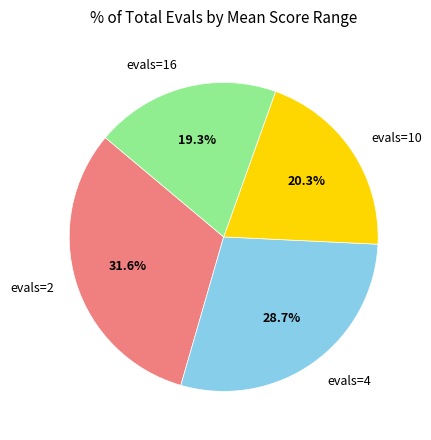

Is there a majority slice in this chart?

No